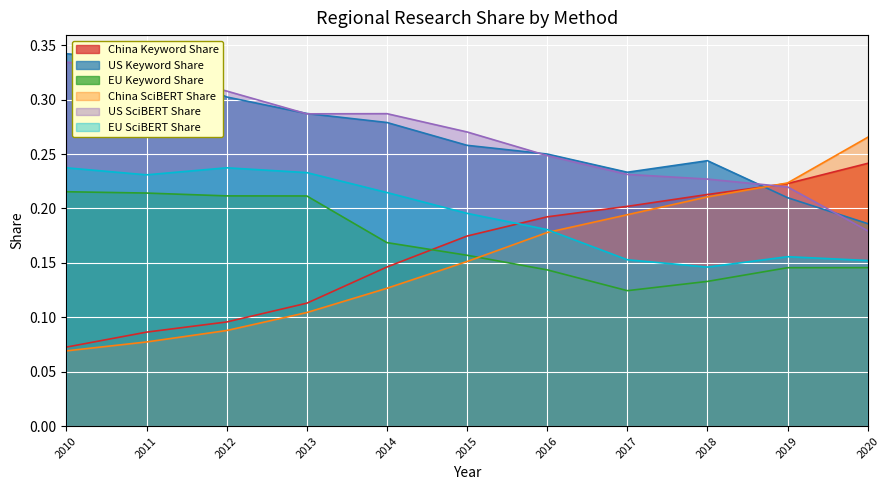

What is the sum of the China Keyword Share values at 2016 and 2013?

0.3